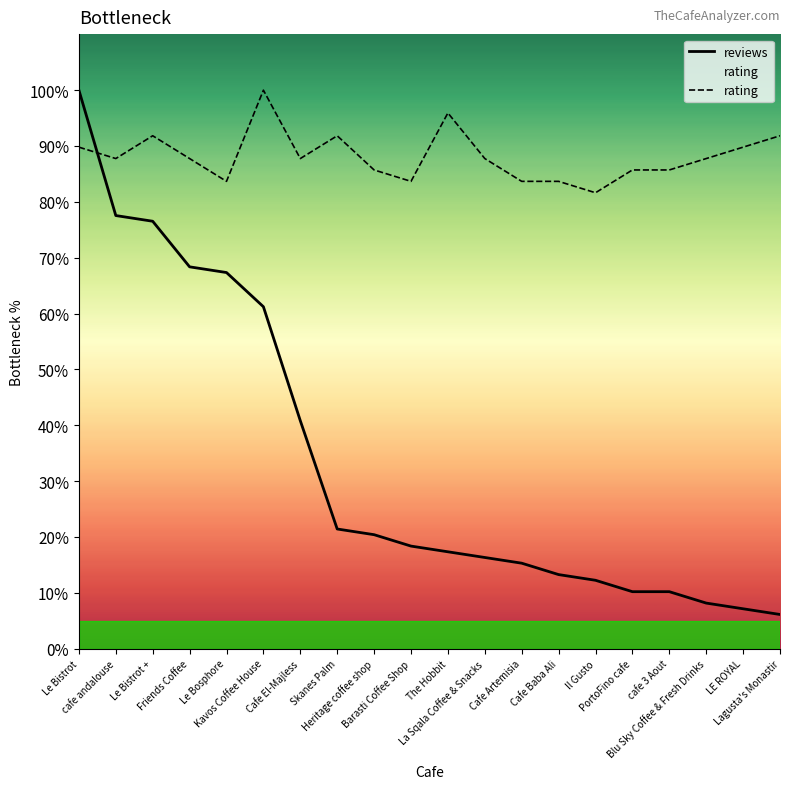

True or false: reviews has a value of 21.2 at Cafe Artemisia.

False